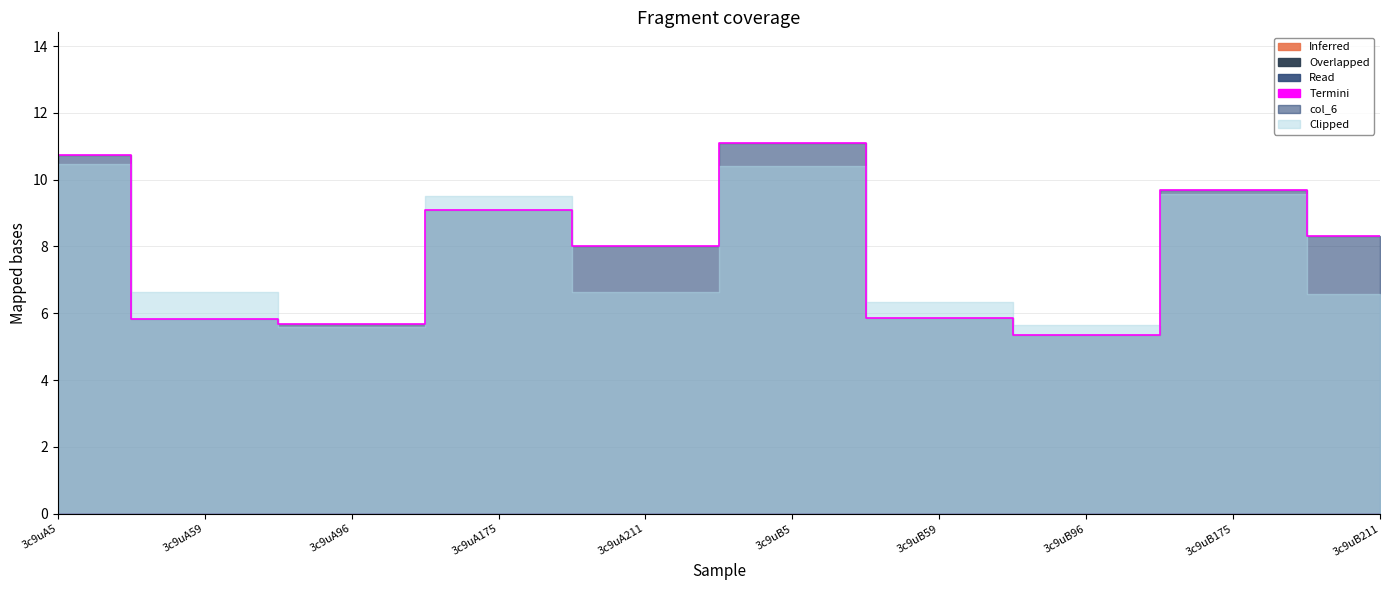

How many lines are shown in the chart?

6